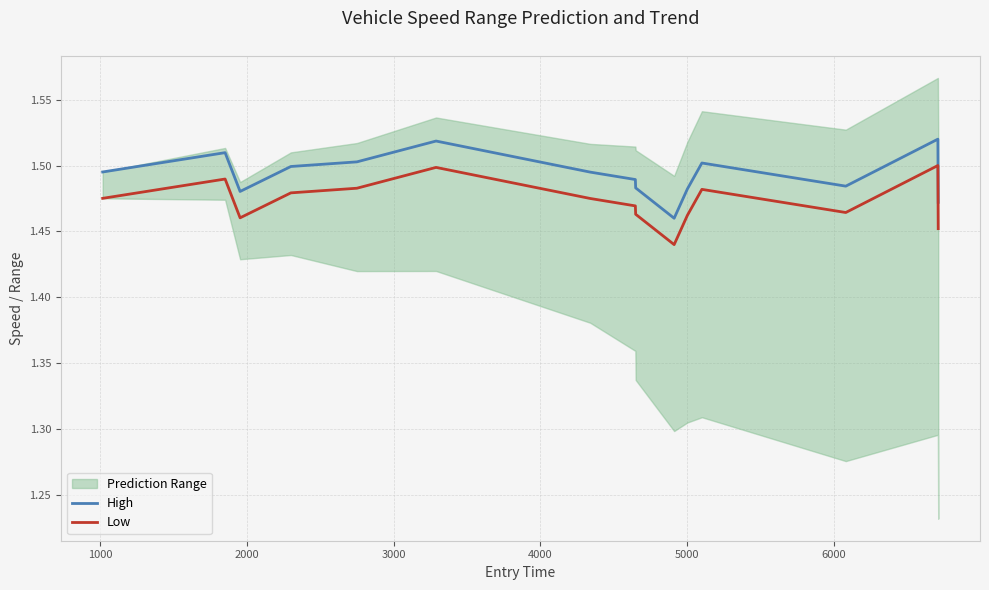

True or false: Low and High intersect in this chart.

False